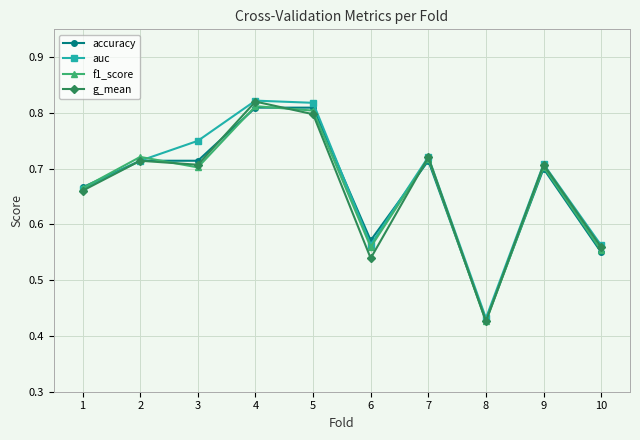

True or false: f1_score and auc cross at least once.

True